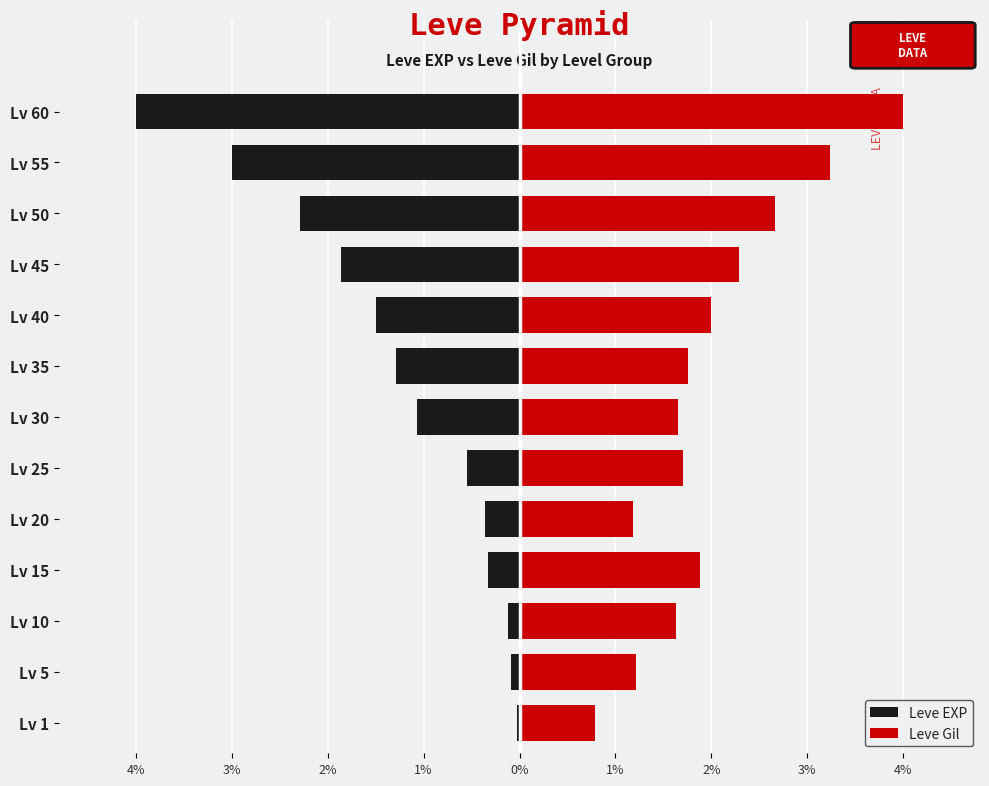

The Leve EXP series shows -0.0 at Lv 1. True or false?

True